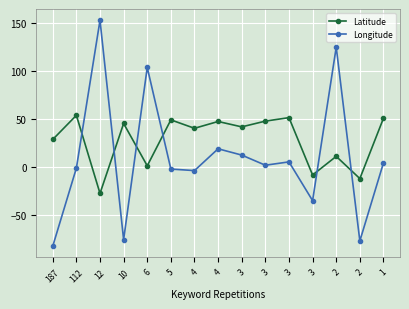

At which category does Longitude reach its first local peak?

12